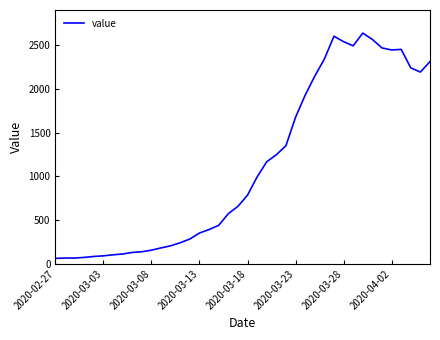

What is the minimum value shown in the chart?

62